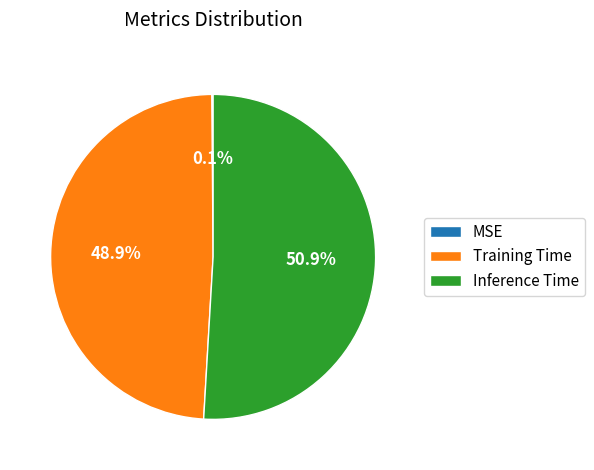

Is it true that Inference Time is 37% of the pie?

False